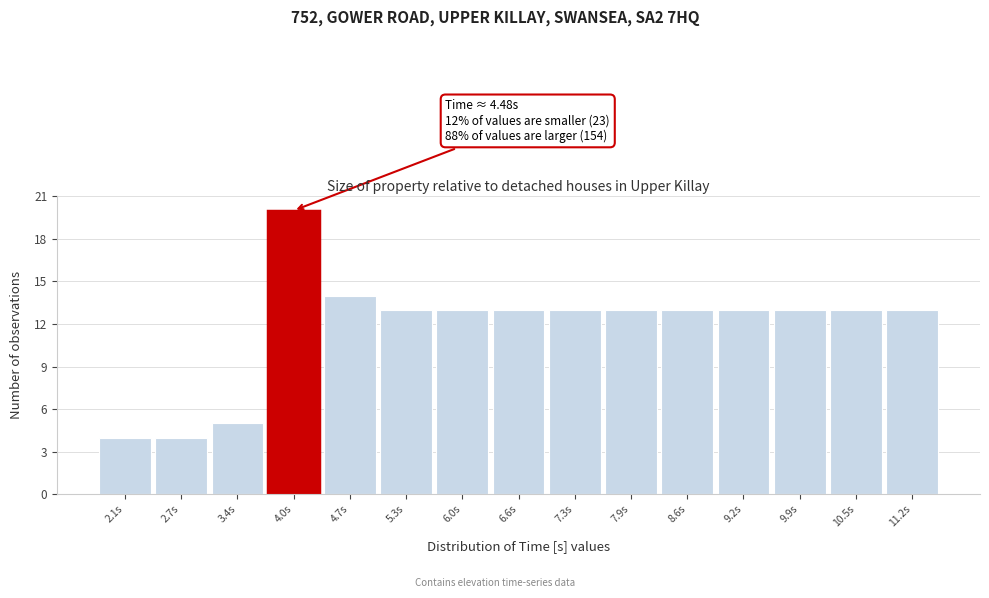

Reading left to right, list all the values displayed in this chart.

4	4	5	20	14	13	13	13	13	13	13	13	13	13	13